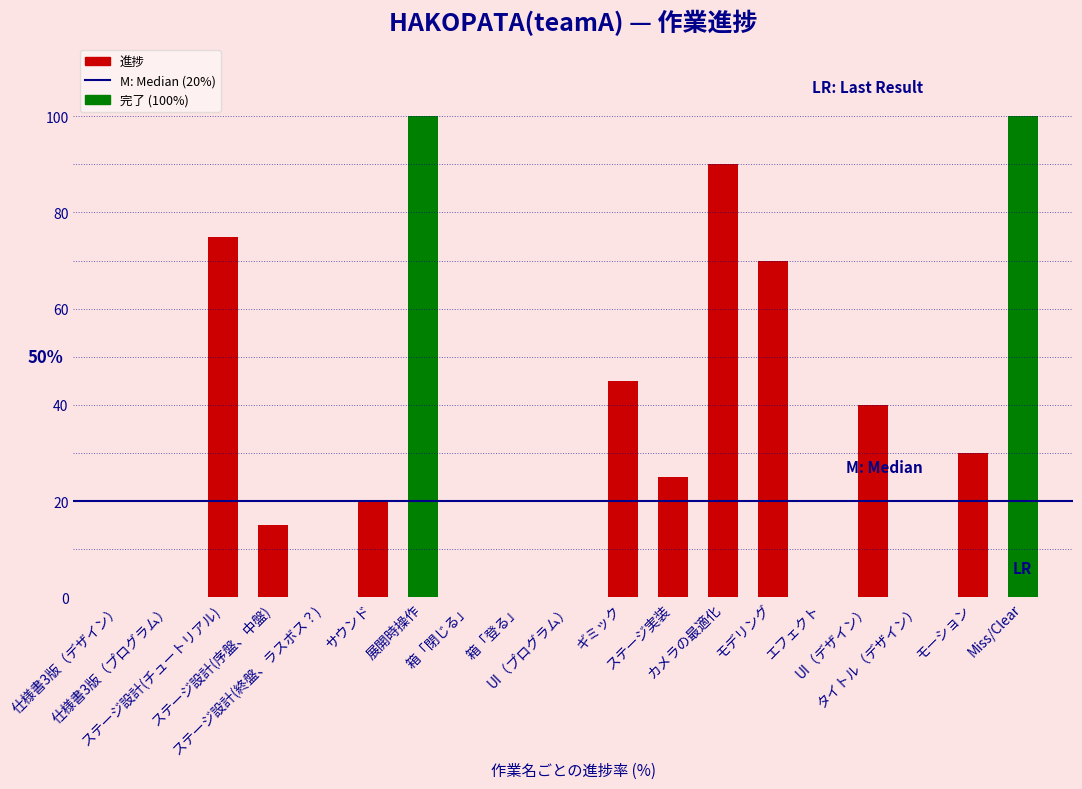

Is it true that the value at 箱「登る」 is -51?

False